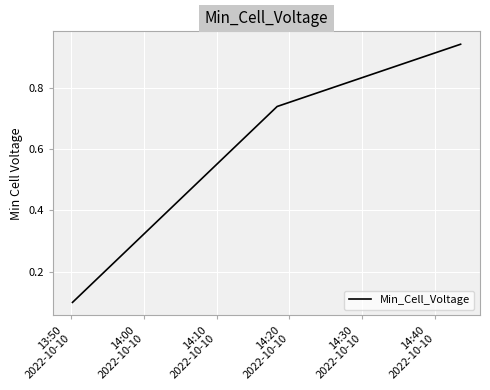

What is the average value?

0.6